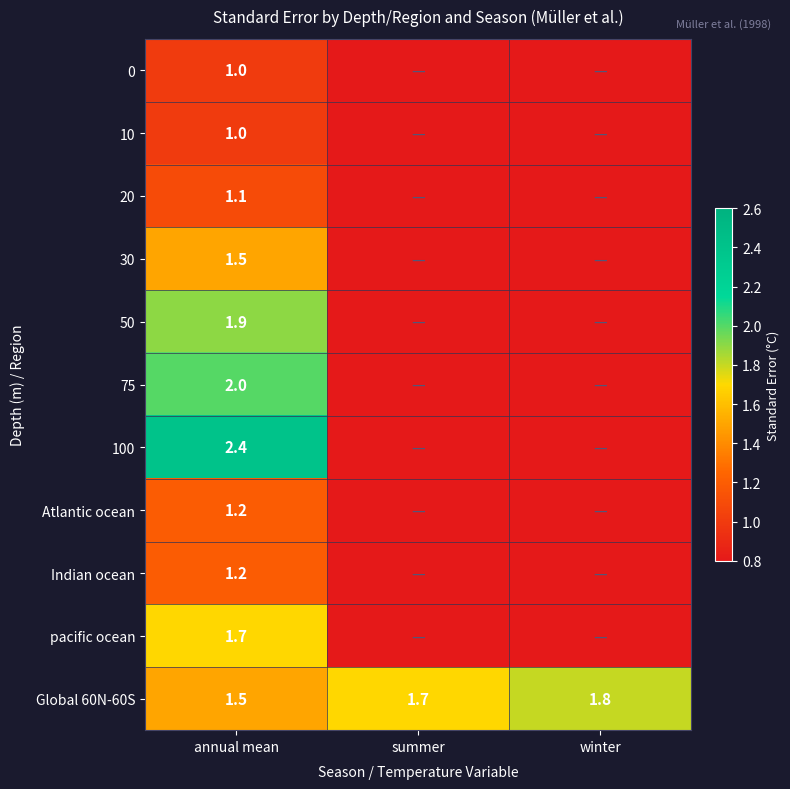

At how many categories does at least one series exceed 1?

3